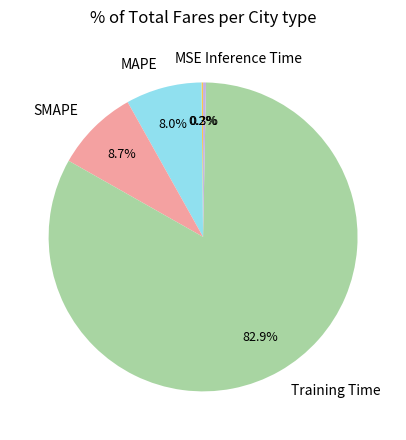

Which slice is the largest?

Training Time